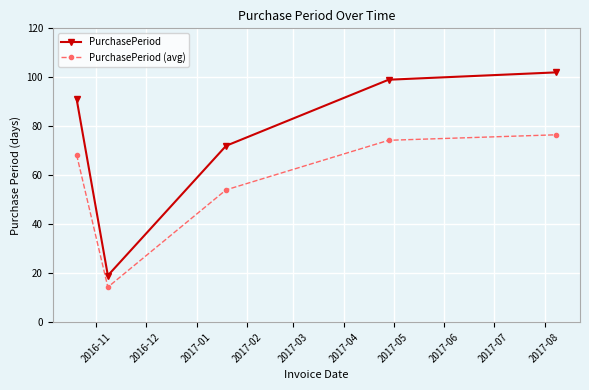

In PurchasePeriod (avg), how many points are lower than both neighbors (excluding endpoints)?

1